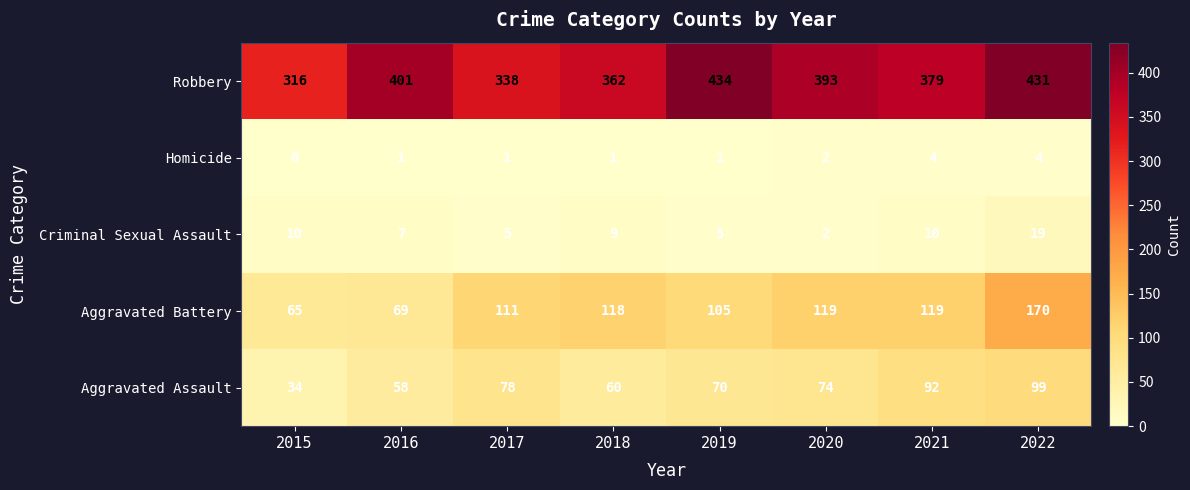

What is the sum of the Robbery values at 2020 and 2016?

794